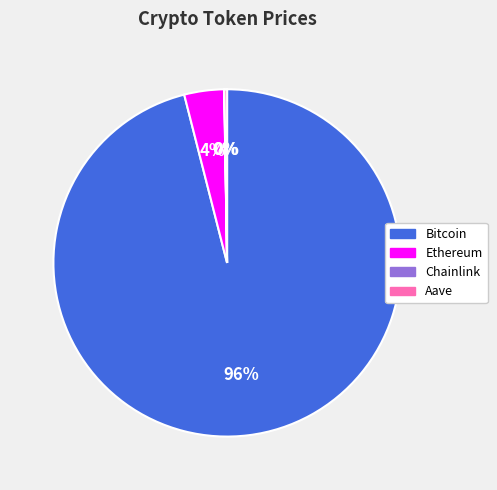

The Ethereum slice represents 4% of the pie. True or false?

True